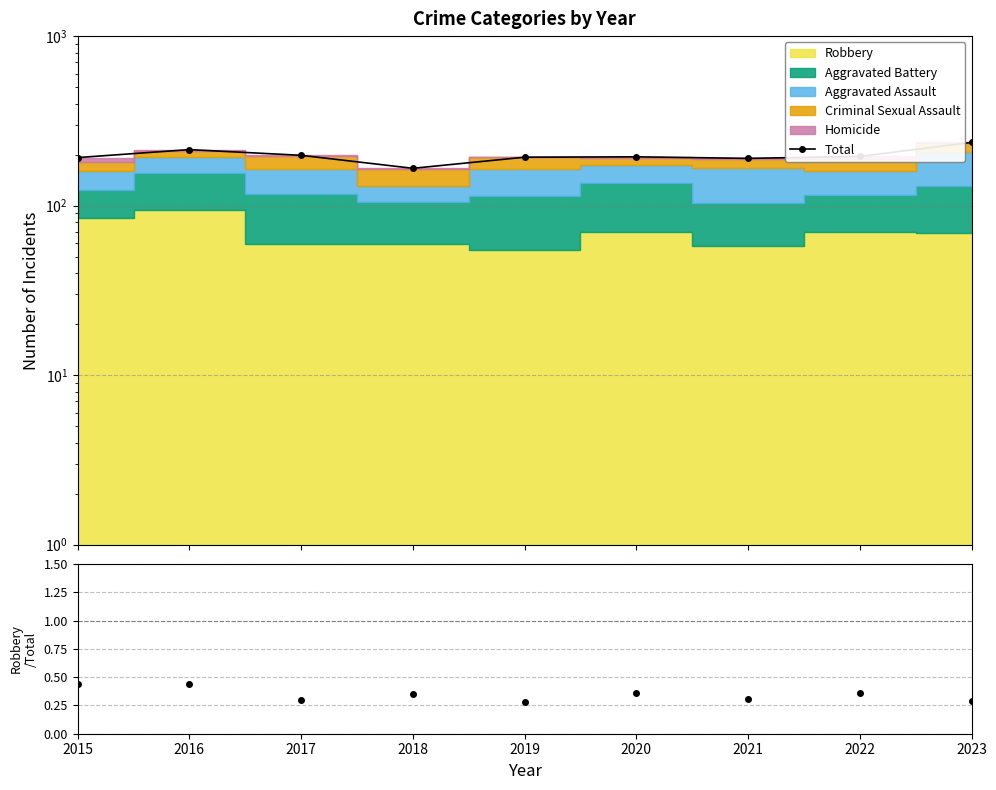

How many points are higher than both their immediate neighbors (excluding endpoints)?

2